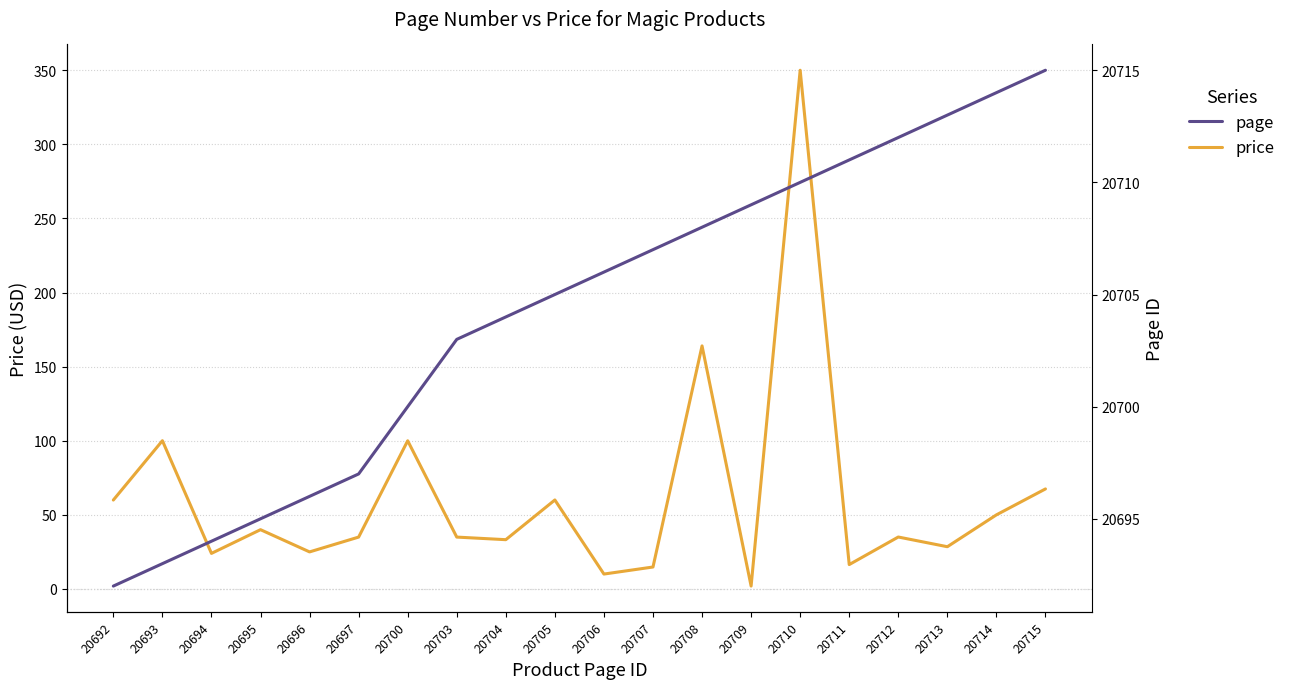

Reading left to right, transcribe all the data shown in this chart.

price: 20692=60.0	20693=100.0	20694=23.9	20695=40.0	20696=24.9	20697=35.0	20700=100.0	20703=35.0	20704=33.2	20705=60.0	20706=10.0	20707=14.8	20708=164.0	20709=1.9	20710=350.0	20711=16.4	20712=35.0	20713=28.4	20714=50.0	20715=67.5
page: 20692=20692.0	20693=20693.0	20694=20694.0	20695=20695.0	20696=20696.0	20697=20697.0	20700=20700.0	20703=20703.0	20704=20704.0	20705=20705.0	20706=20706.0	20707=20707.0	20708=20708.0	20709=20709.0	20710=20710.0	20711=20711.0	20712=20712.0	20713=20713.0	20714=20714.0	20715=20715.0